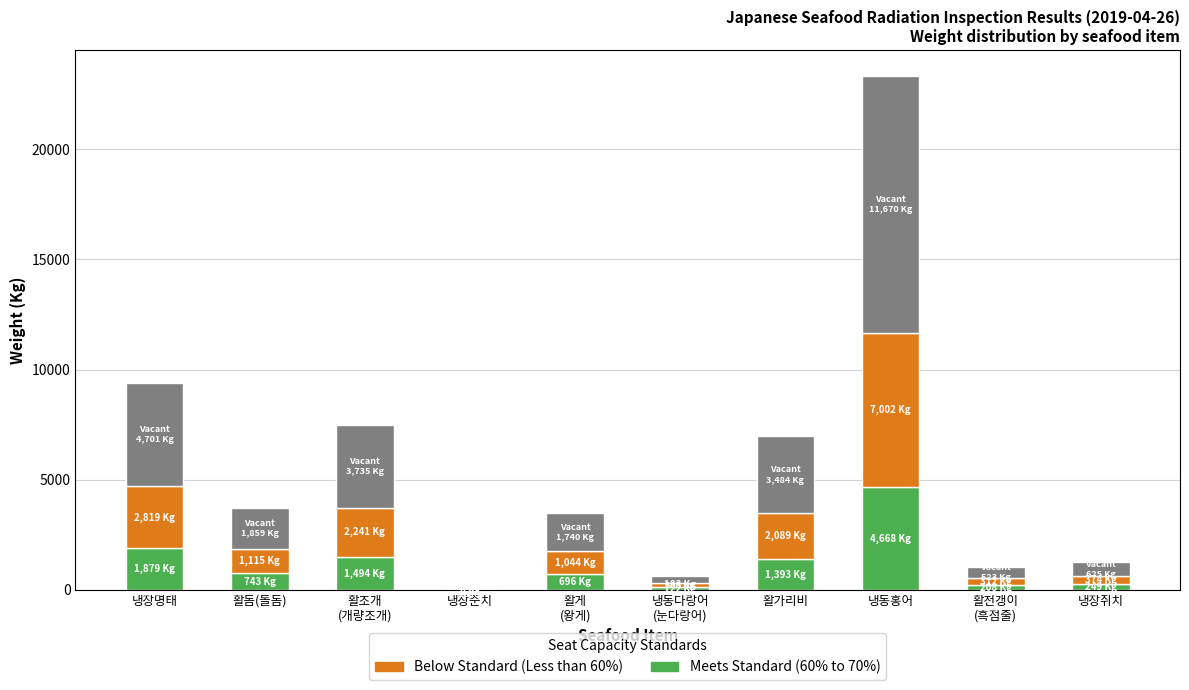

How many series are shown in this chart?

3